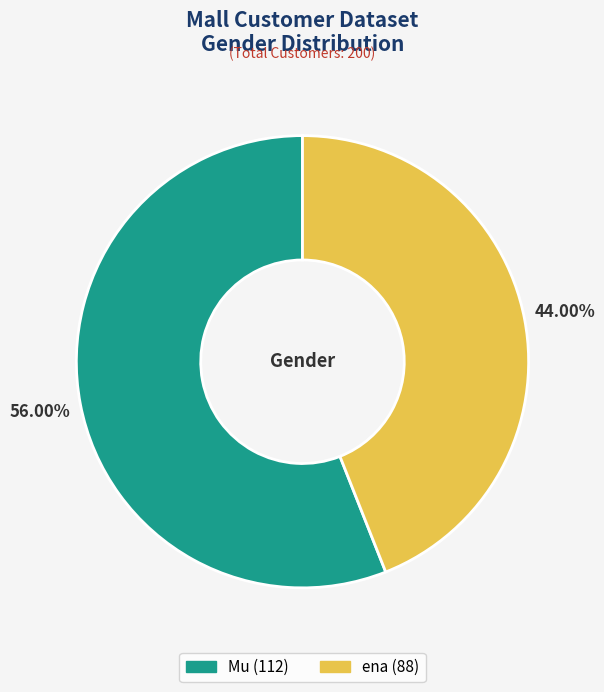

Rank the categories by value from highest to lowest.

Mu, ena